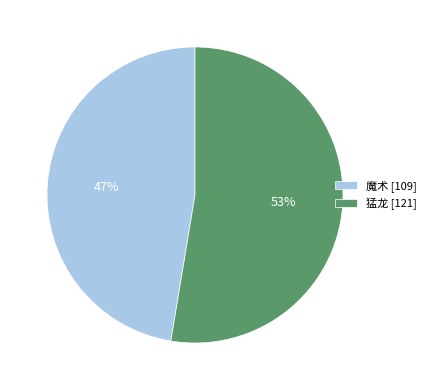

To the nearest percent, what percentage of the pie is 魔术?

47%